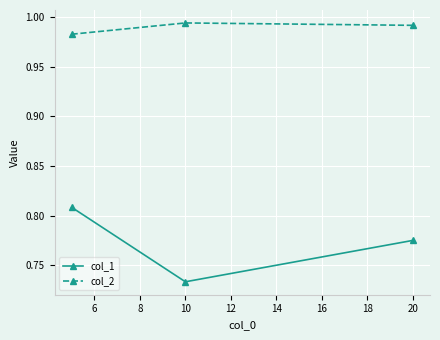

Which series has the widest spread of values?

col_1